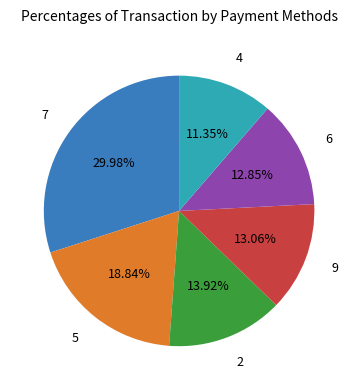

To the nearest percent, what percentage of the pie is 7?

30%